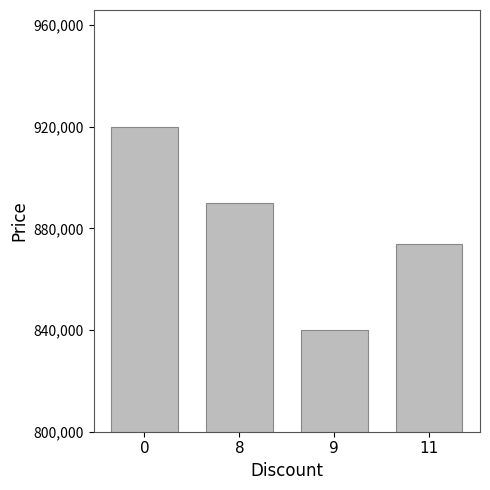

What is the average value?

880967